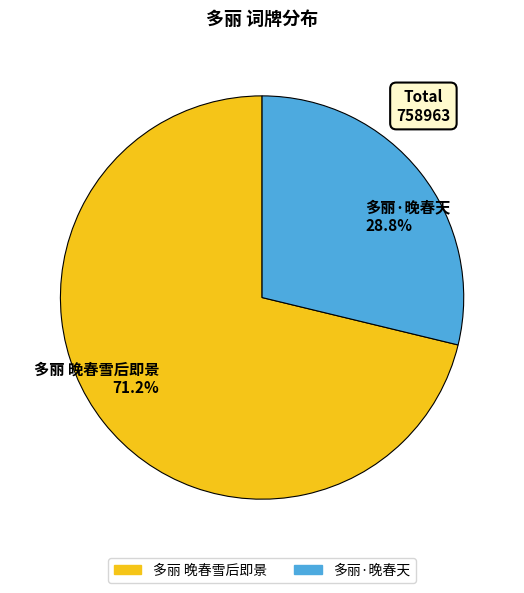

To the nearest percent, what portion does 多丽·晚春天 represent?

29%